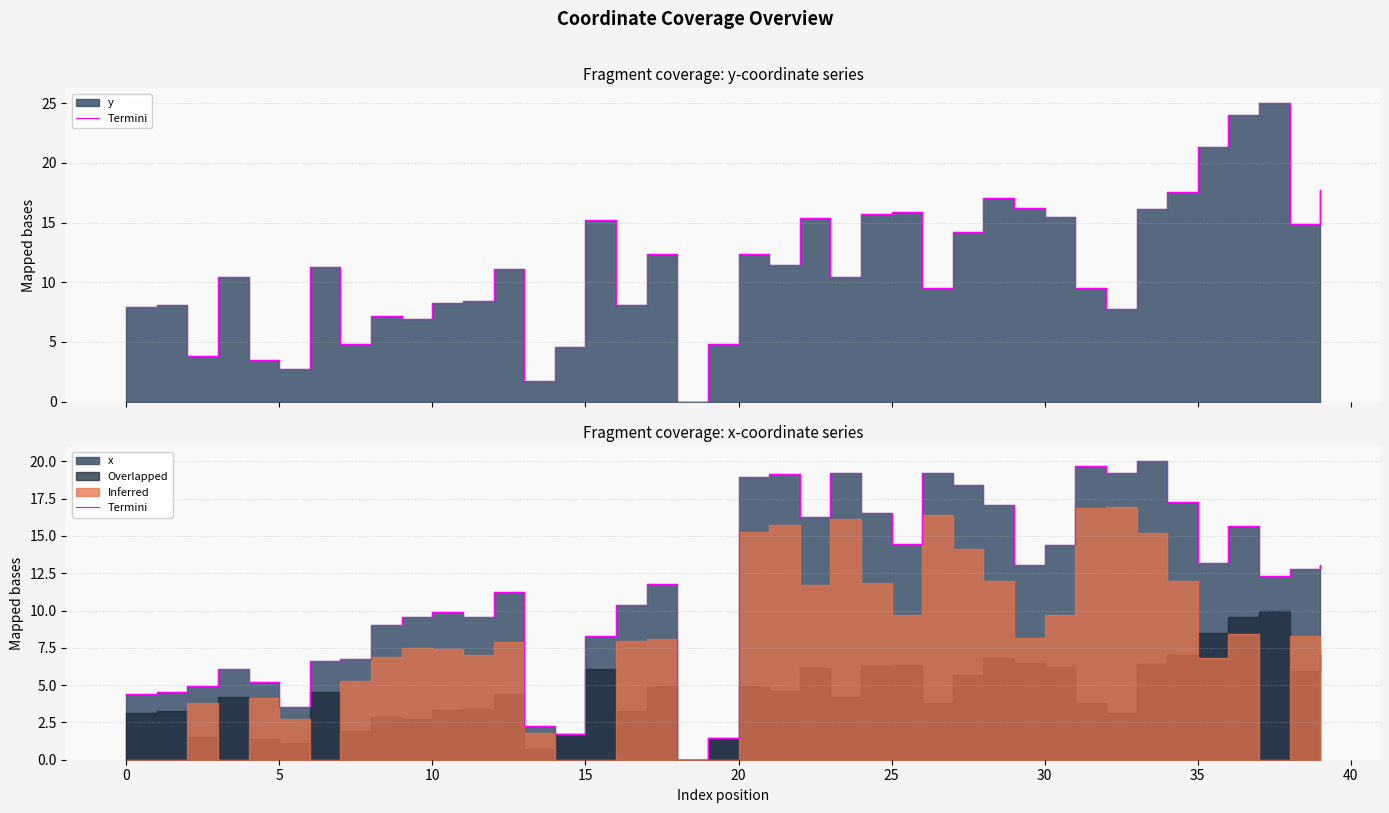

At which category does the chart reach its minimum across all series?

18